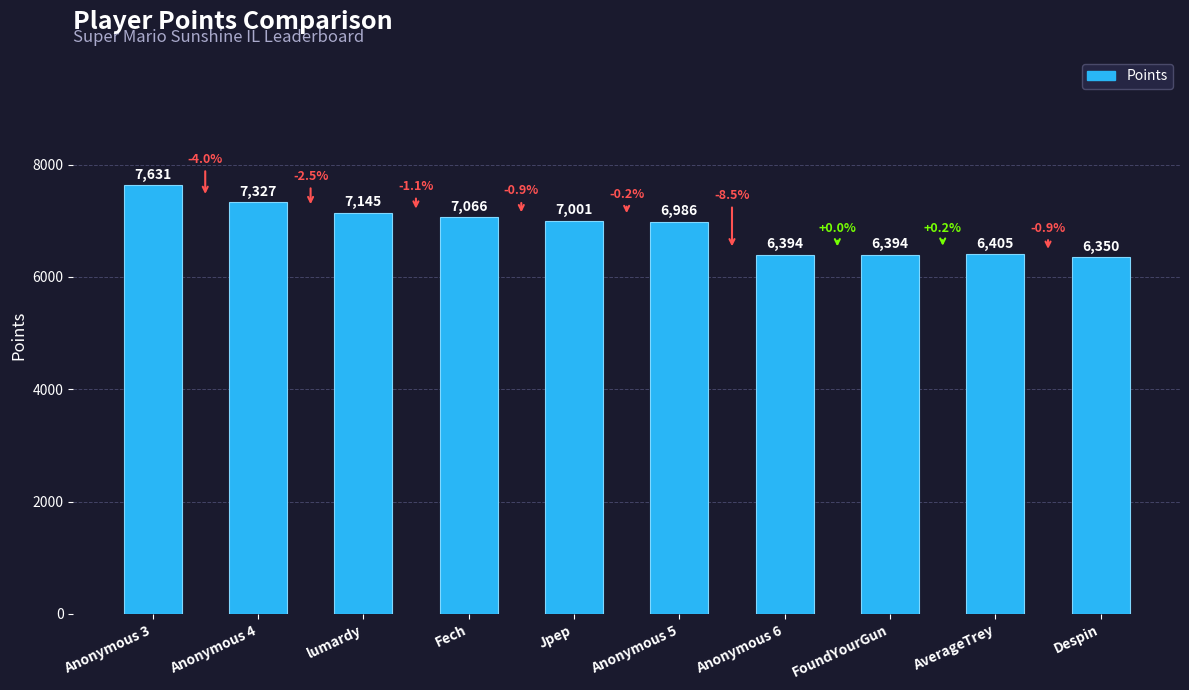

What is the sum of the values at Despin and Fech?

13416